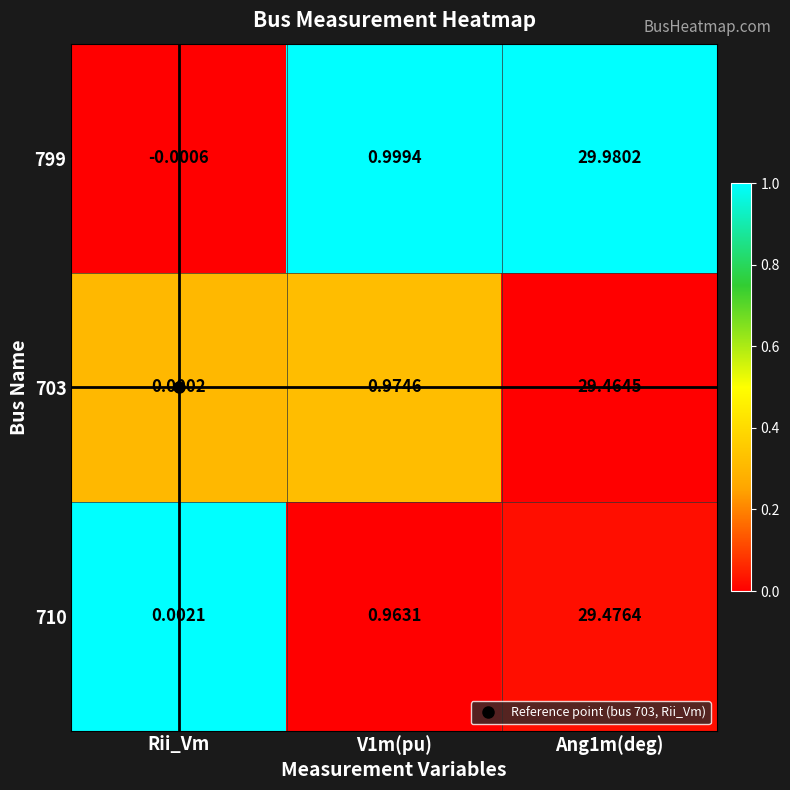

Is the value of 799 at Ang1m(deg) greater than the value of 710 at Rii_Vm?

Yes